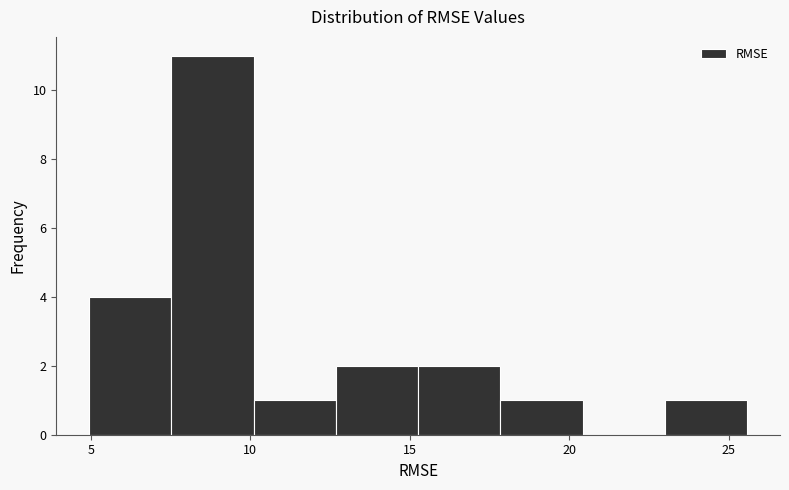

What is the height of the bar covering 15.5 to 18.0 on the x-axis? Neither the bar edges nor the heights are printed on the chart, so give them approximately, as read against the axes.

2